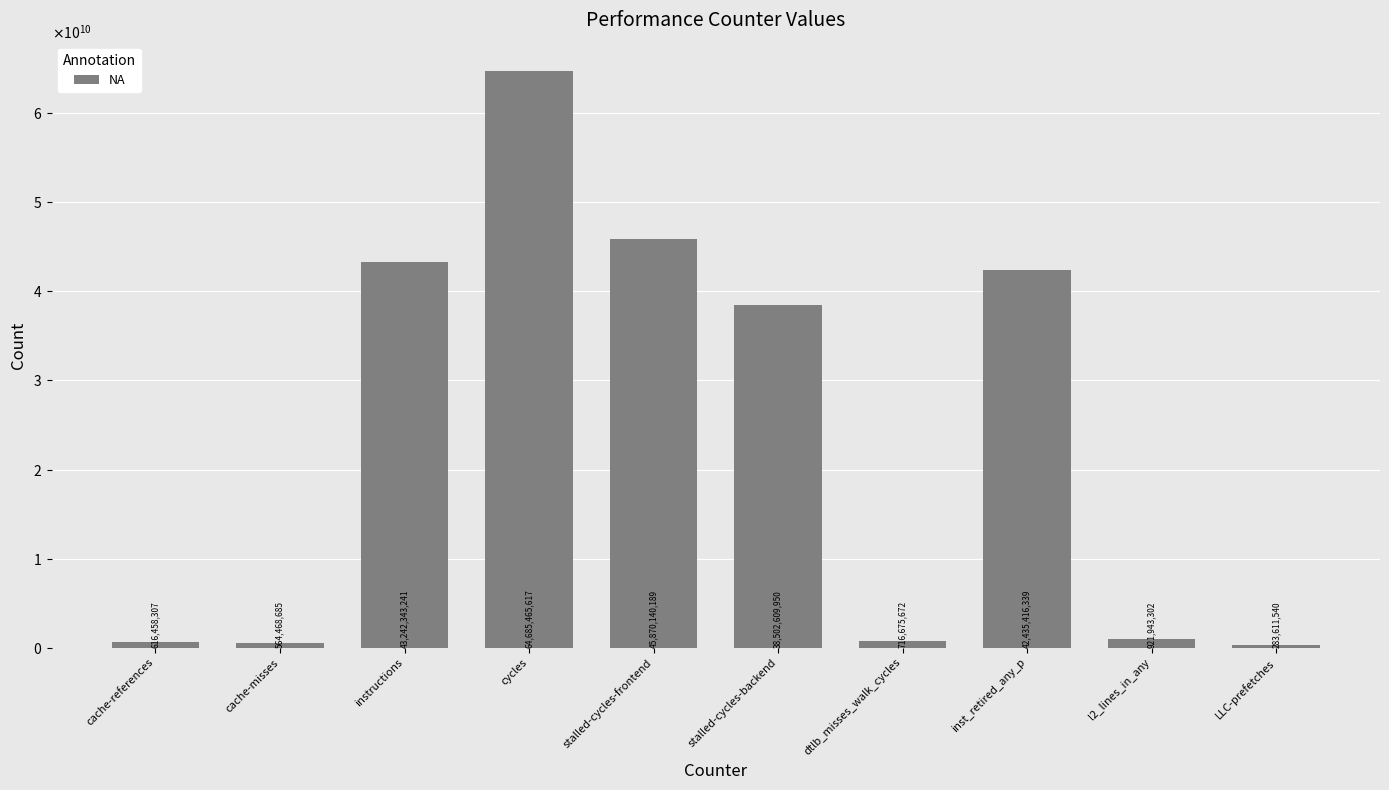

Where does the data first go above 38502609950?

instructions